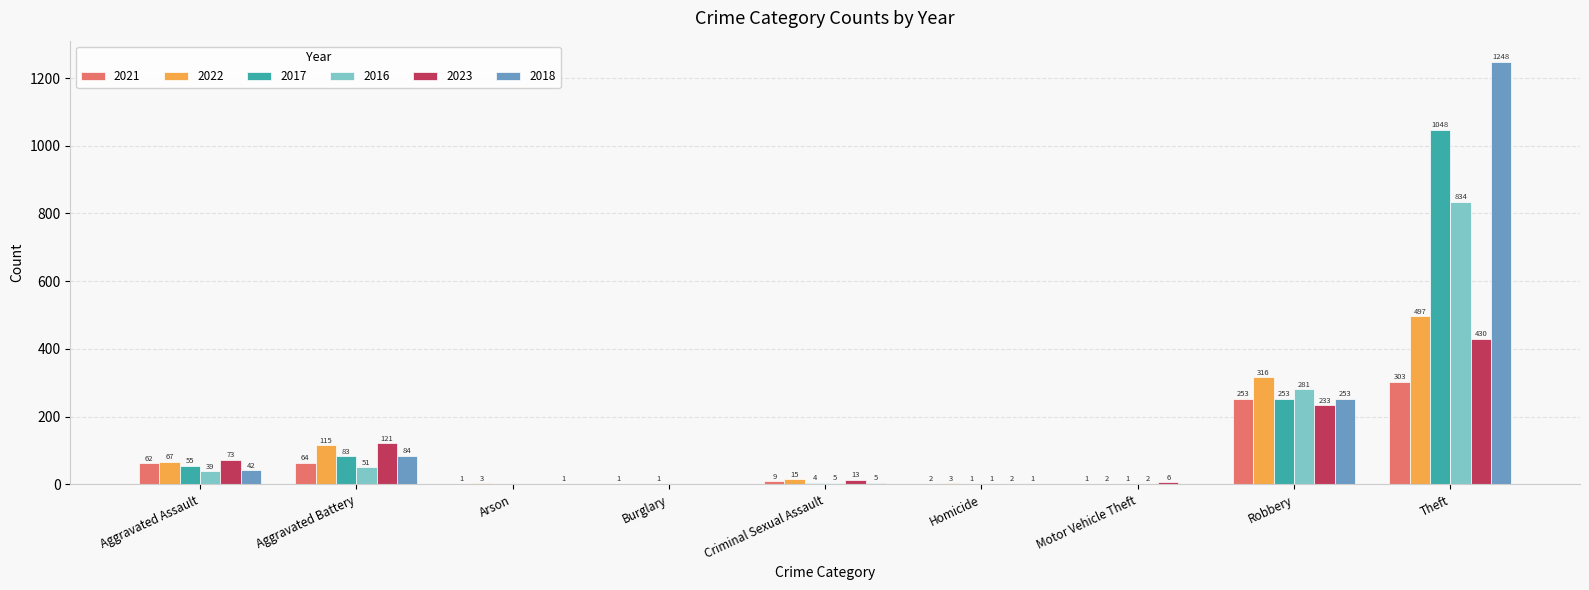

Which series has the largest total across all categories?

2018